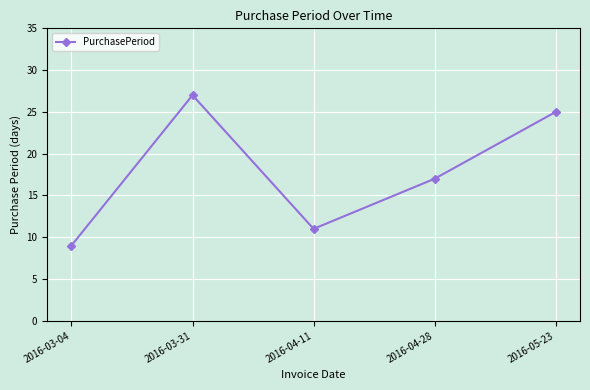

Approximately how many times larger is the value at 2016-05-23 compared to 2016-03-31?

0.9